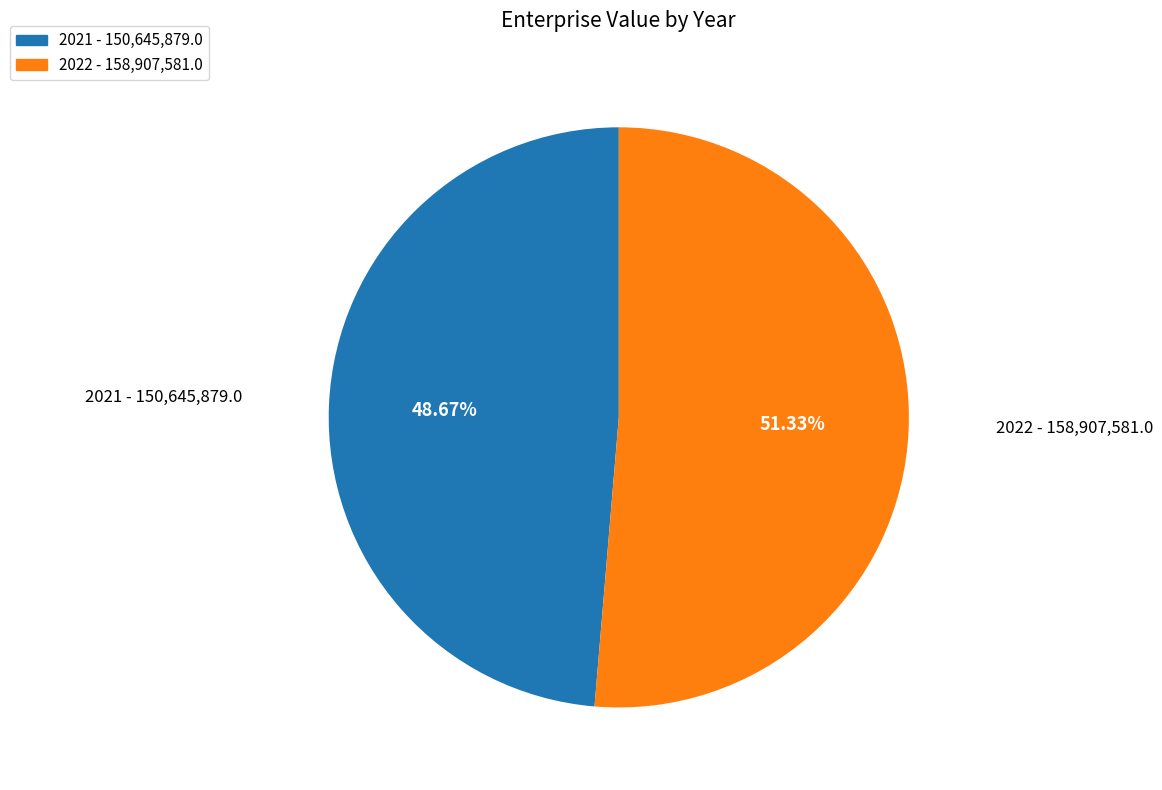

Which slice is the smallest?

2021